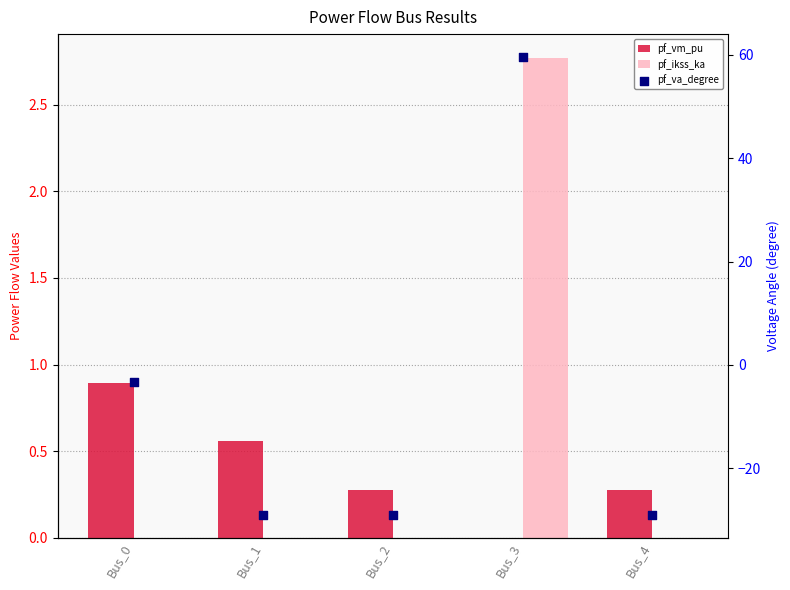

Which series has the largest Y range (max minus min)?

pf_va_degree